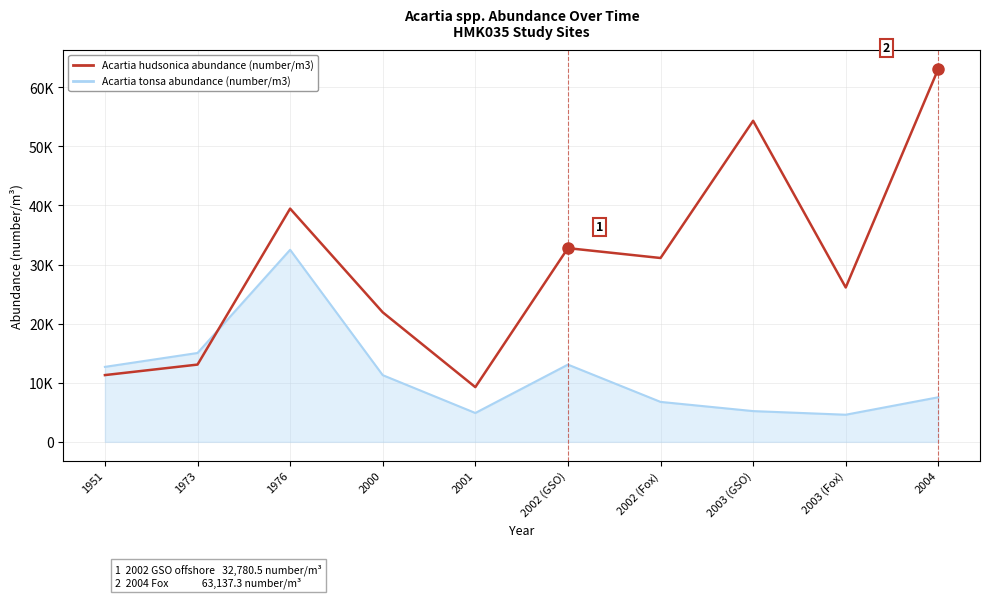

Does the chart display data point markers on the line(s)?

No